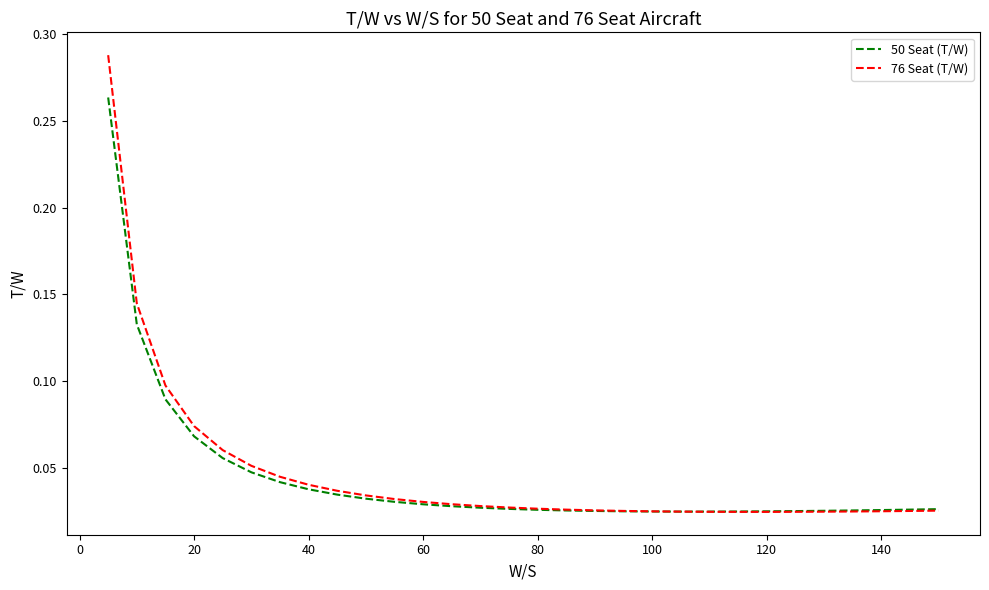

Which series has the widest spread of values?

76 Seat (T/W)